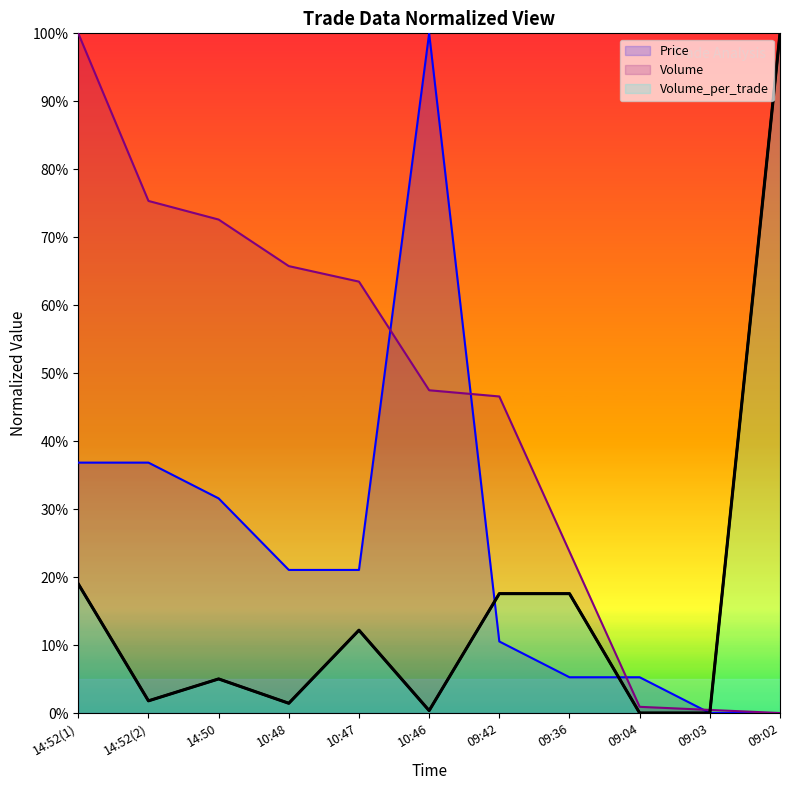

Rank the series by their maximum value, from highest to lowest.

Price, Volume, Volume_per_trade